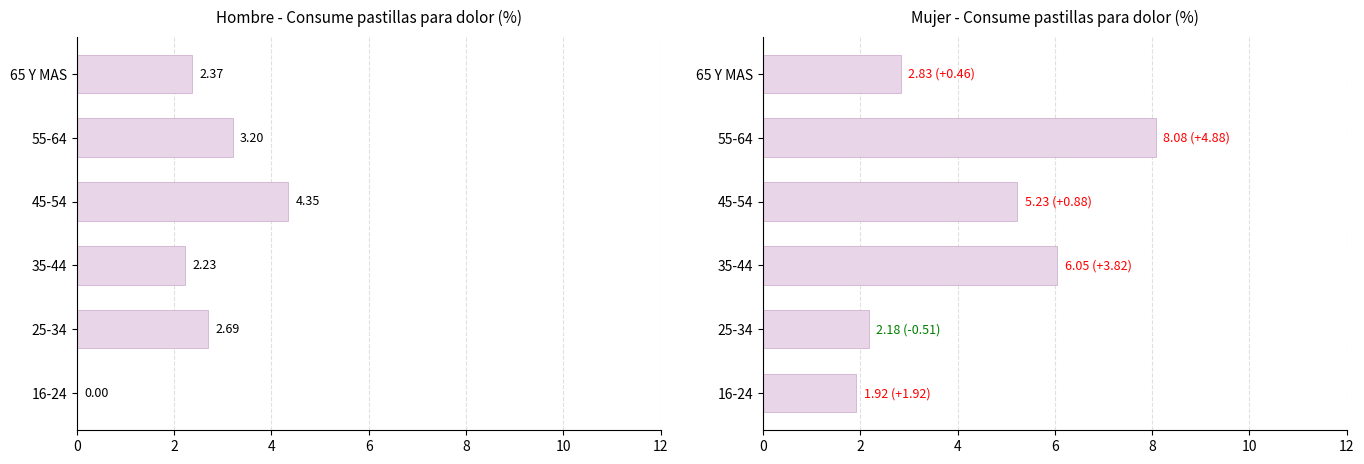

How many data points in Mujer (Si%) are less than 5?

3